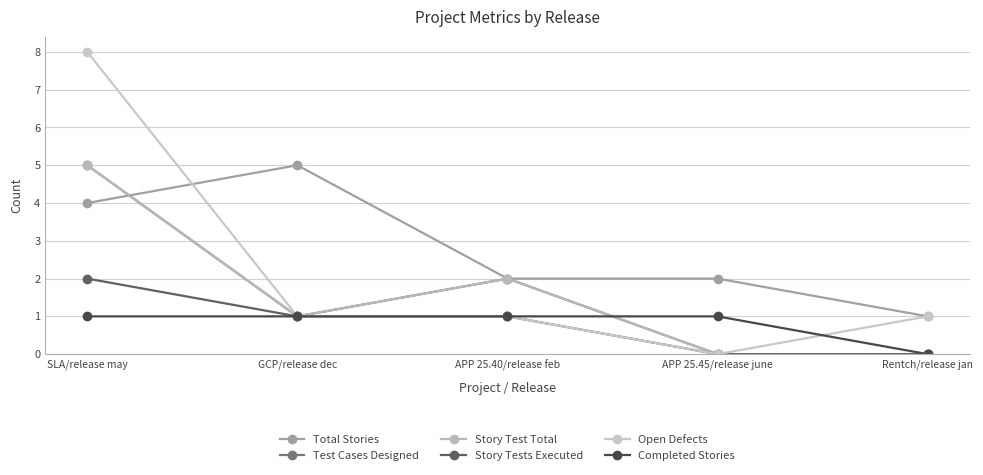

Is this an area chart (filled region under the line)?

No